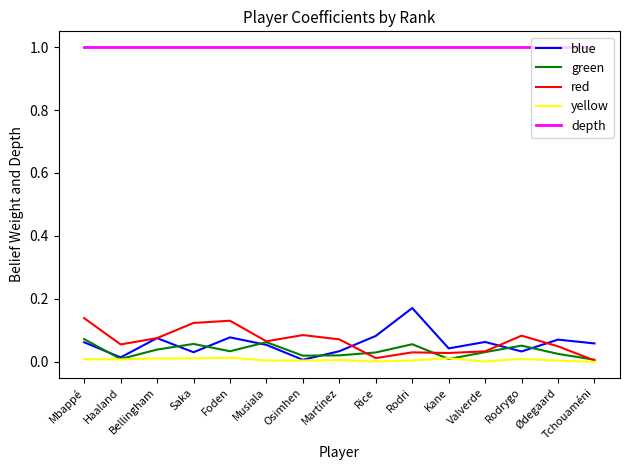

True or false: depth and blue cross at least once.

False